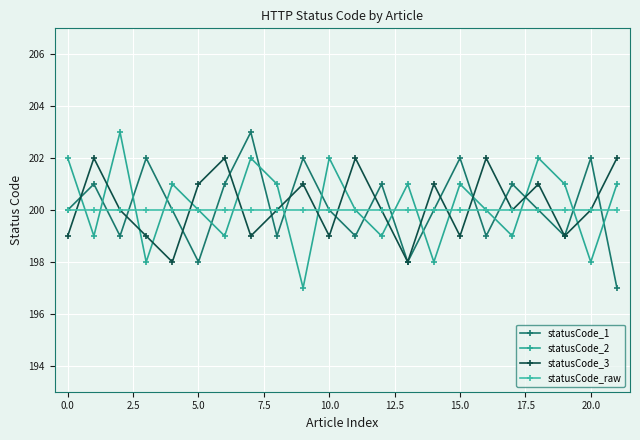

True or false: statusCode_1 has more than 2 interior local peaks.

True